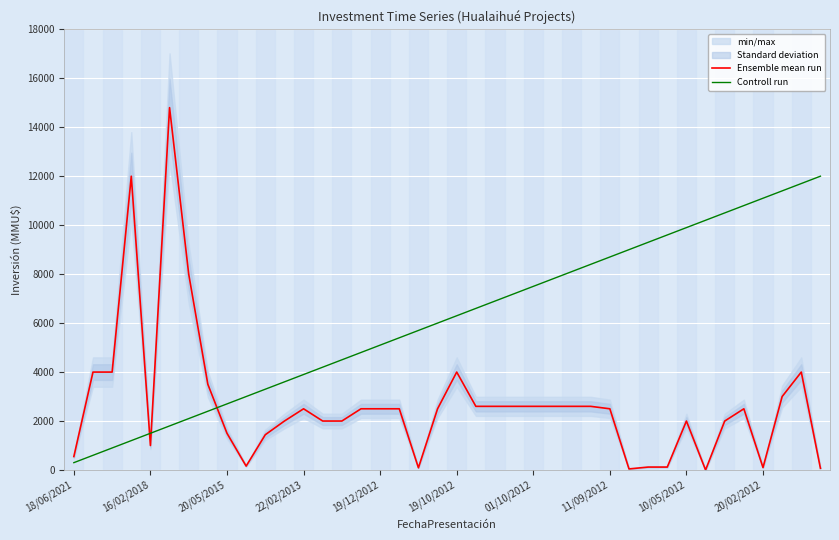

What is the difference between the maximum and minimum values in the Ensemble mean run series?

14800